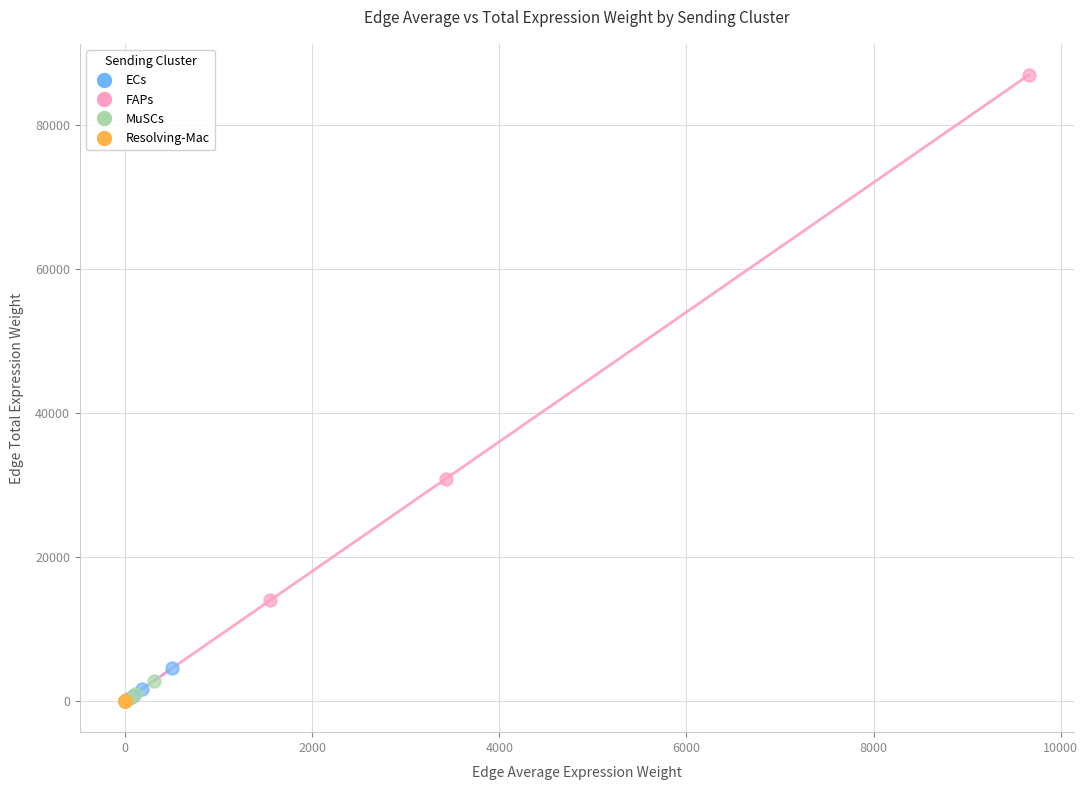

Which series contains the highest Y value?

FAPs